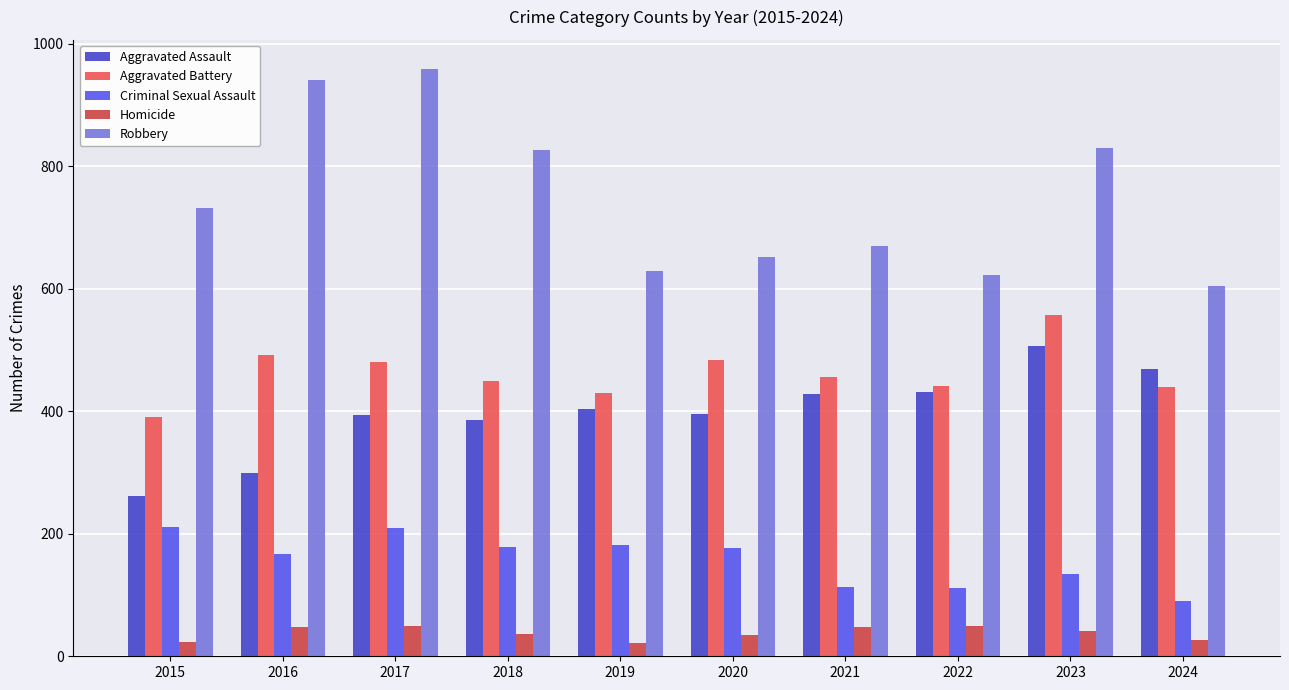

True or false: Criminal Sexual Assault has a value of 177 at 2020.

True